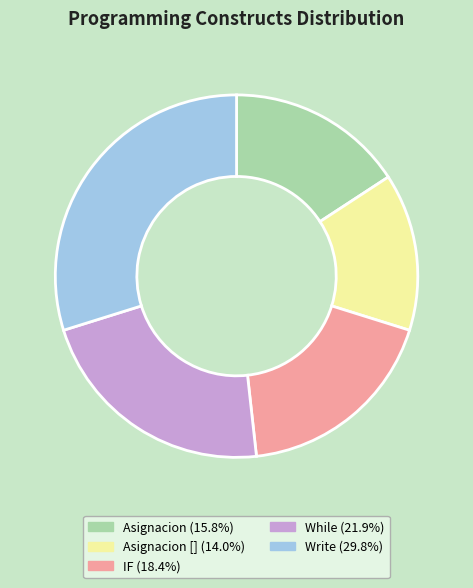

Does any single category account for the majority?

No